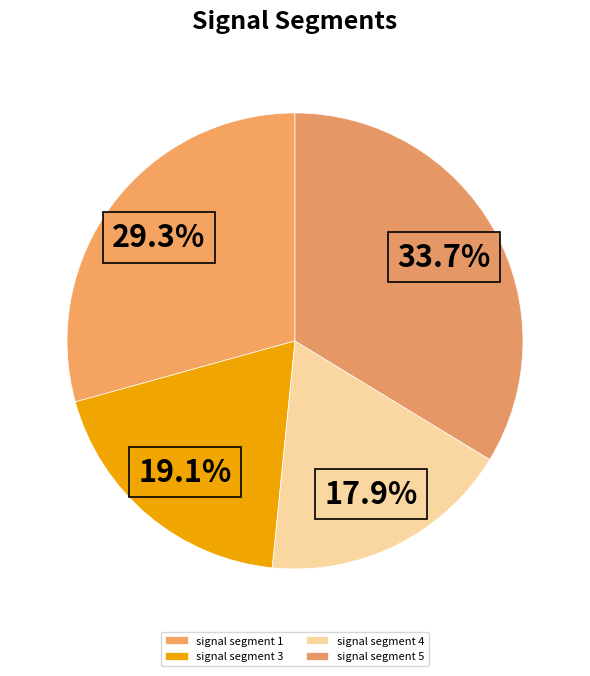

What is the largest slice in the pie chart?

signal segment 5